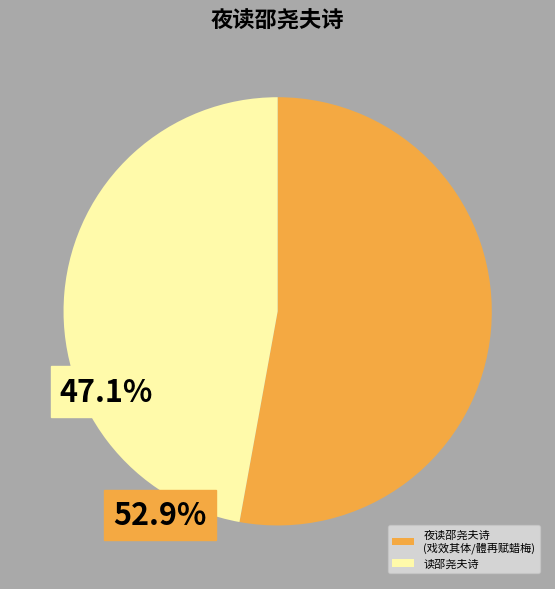

What is the ratio of the value at 夜读邵尧夫诗 (戏效其体/體再赋蜡梅) to the value at 读邵尧夫诗?

1.1